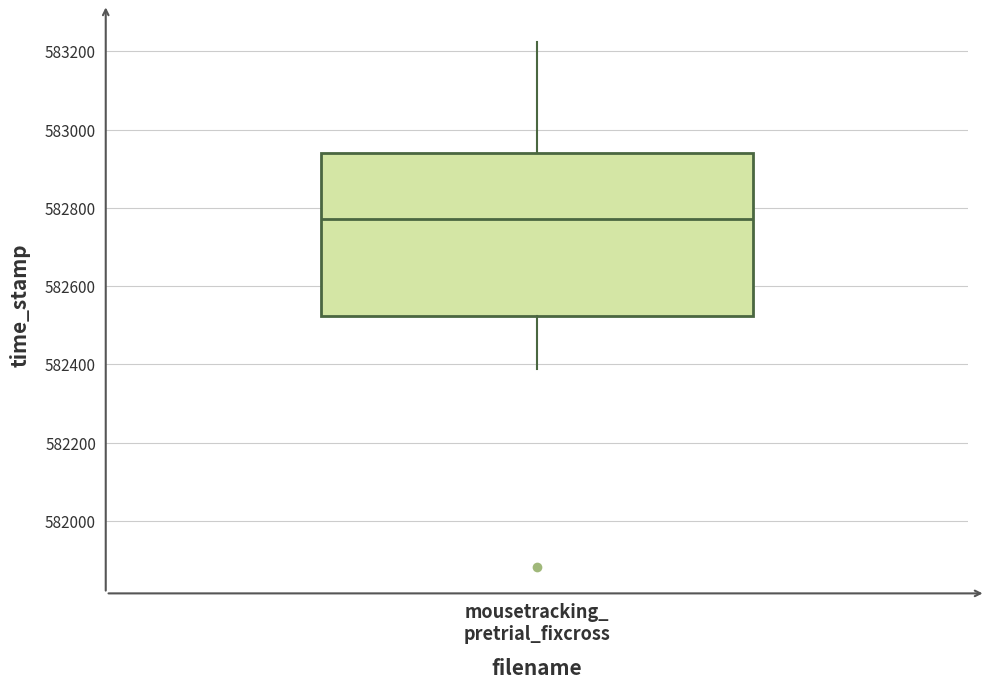

Transcribe this box plot: give where the median line is, the range the box spans, and where the two whiskers end, as read against the y-axis. The values are not printed on the chart, so give them approximately, as read against the axis.

median 582780, box 582520 to 582940, whiskers 582380 to 583220